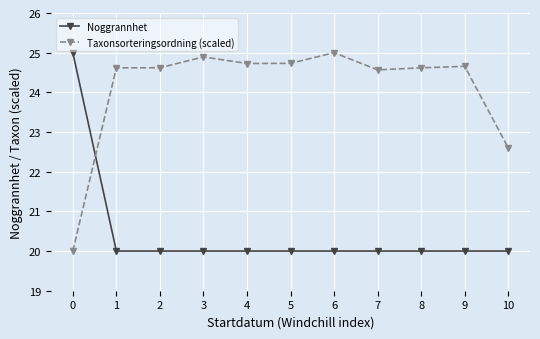

At which label does Taxonsorteringsordning (scaled) first exceed 24?

1